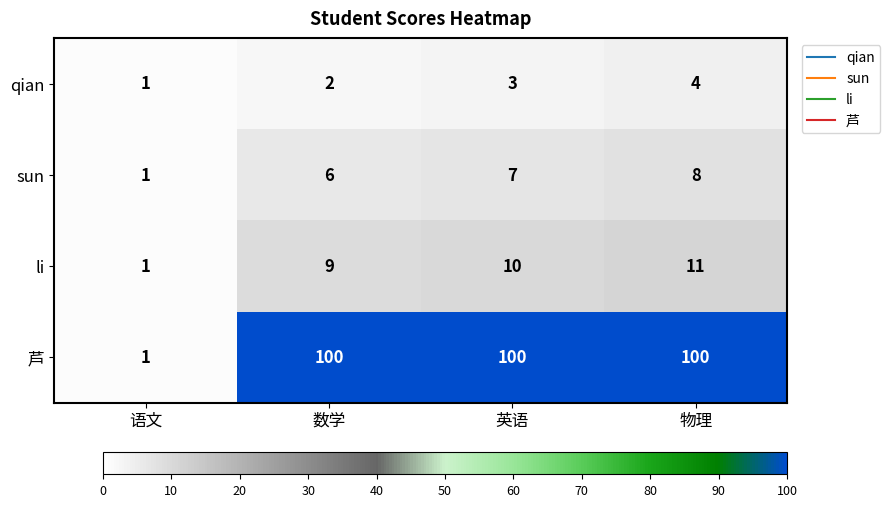

How many sun values are between 6 and 8?

3